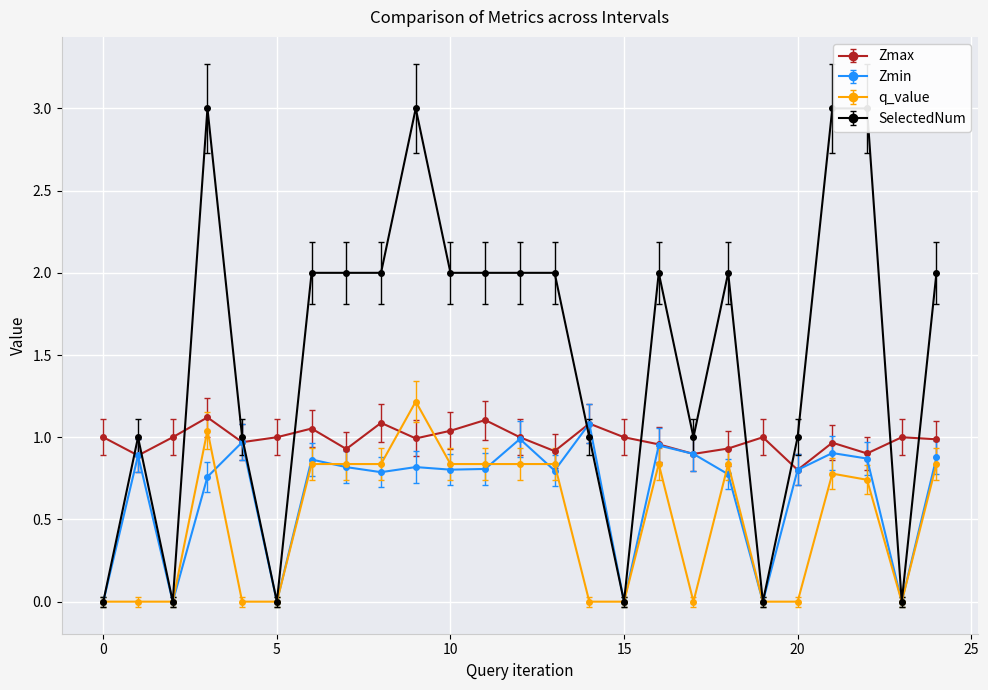

True or false: Zmin has more than 0 interior local peaks.

True